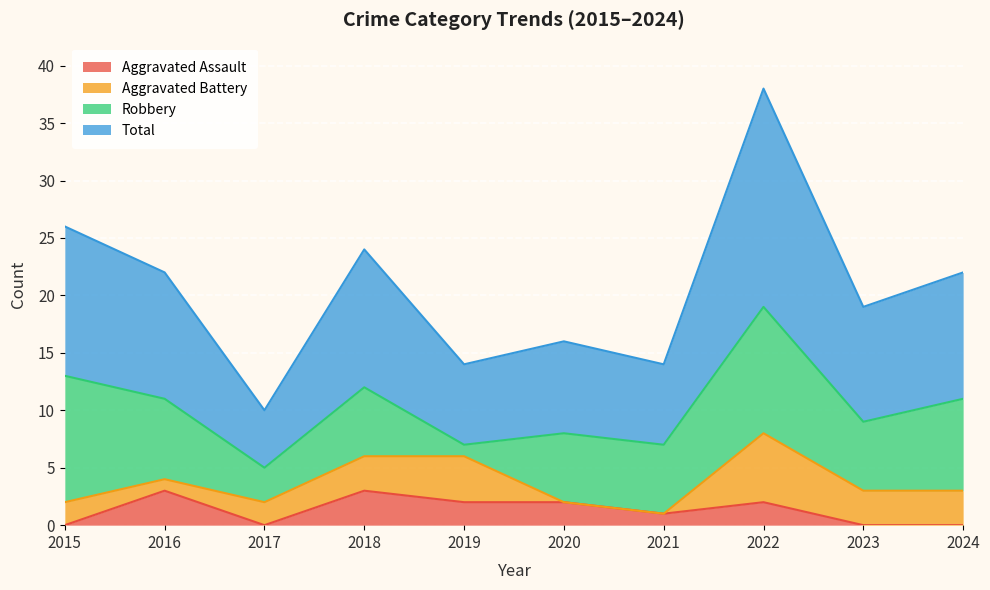

True or false: Aggravated Assault and Total intersect in this chart.

False